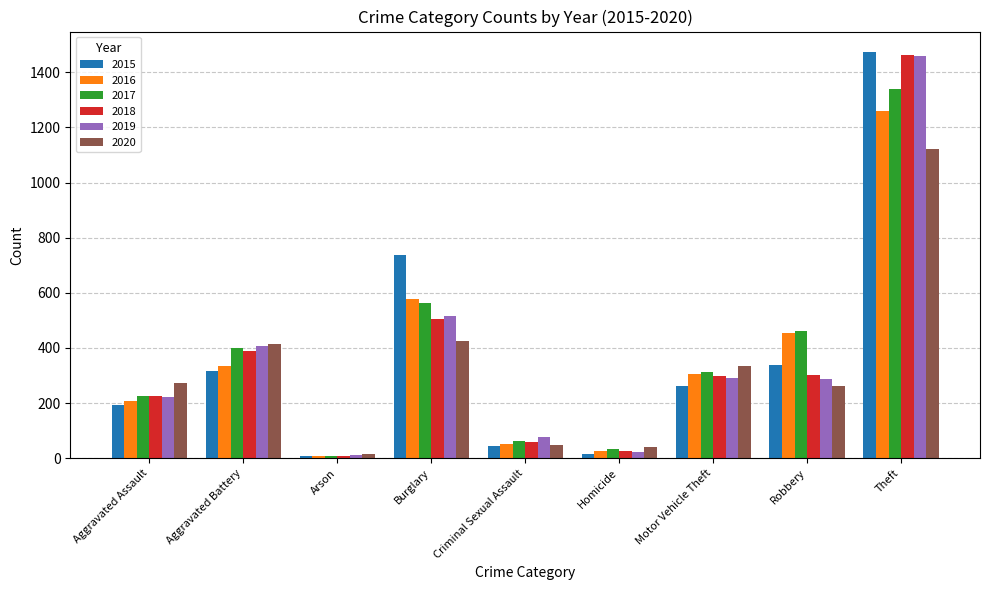

What is the difference between the second highest and minimum values in the 2015 series?

729